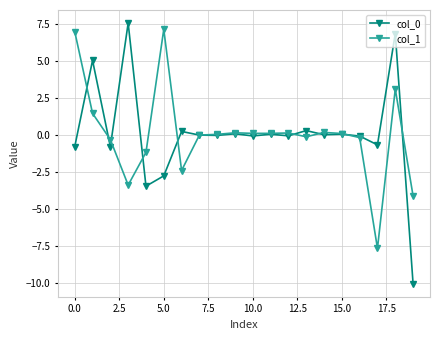

True or false: col_1 has more than 1 interior local peaks.

True